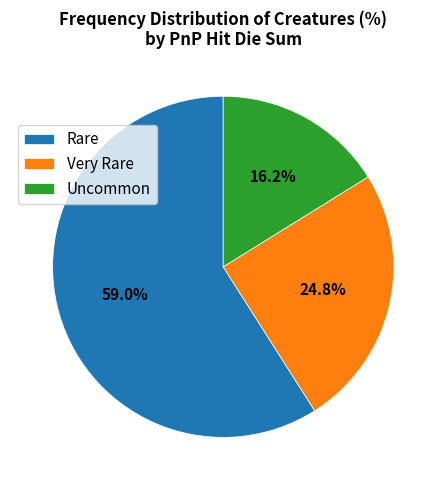

To the nearest percent, what is the average slice percentage?

33%